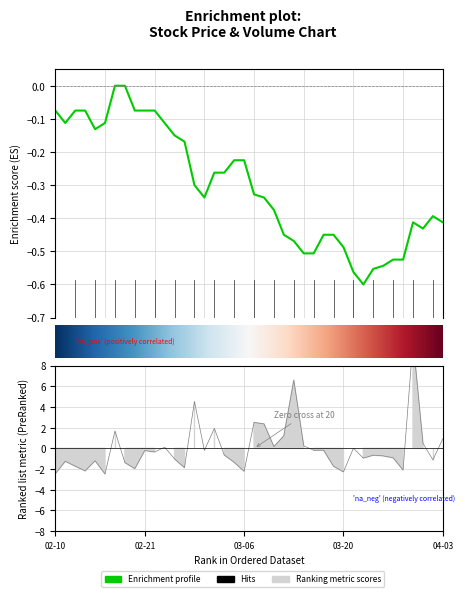

The Adj Close series shows -0.4 at 2020-04-01. True or false?

True